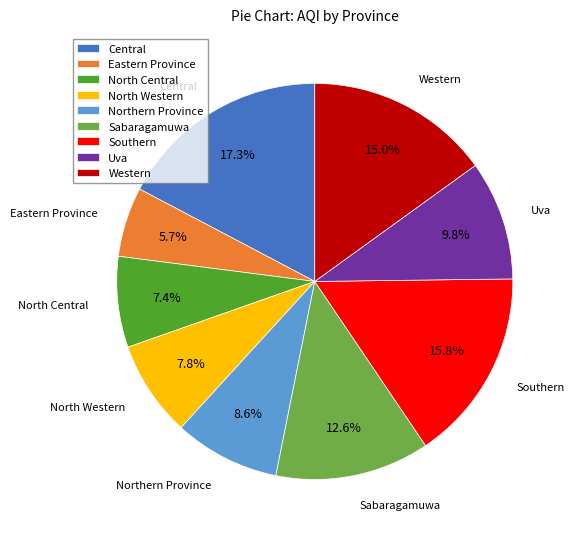

True or false: Eastern Province accounts for 6% of the total.

True